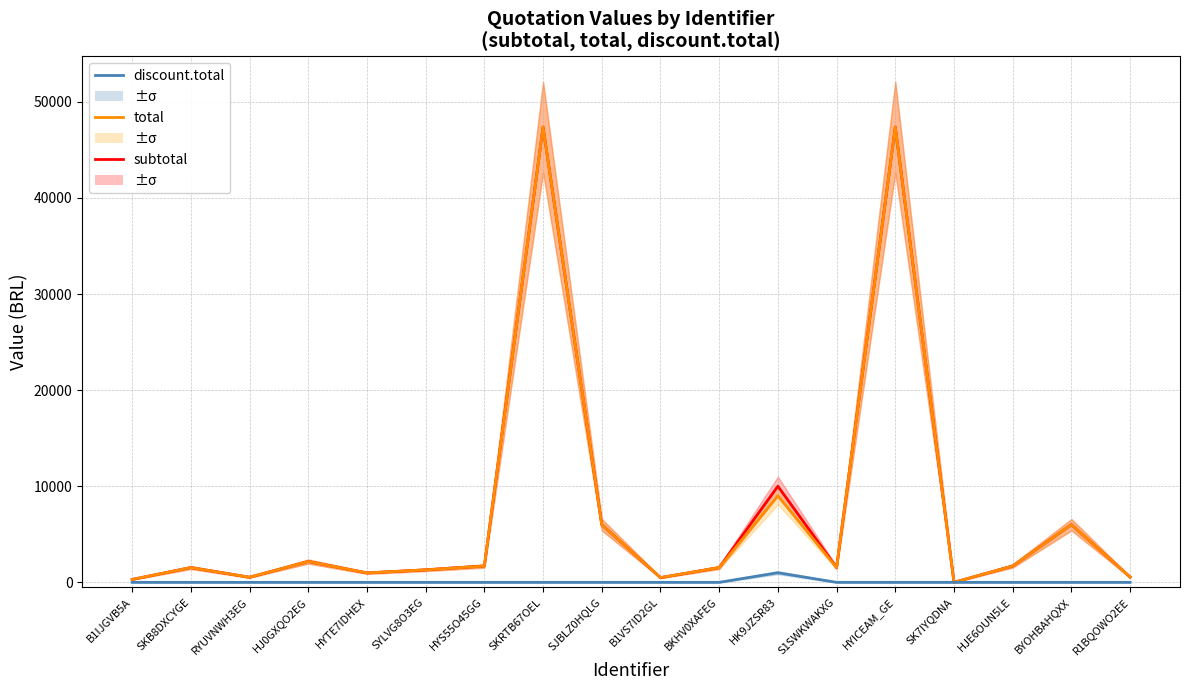

Rank the series at SKB8DXCYGE from highest to lowest value.

subtotal, total, discount.total